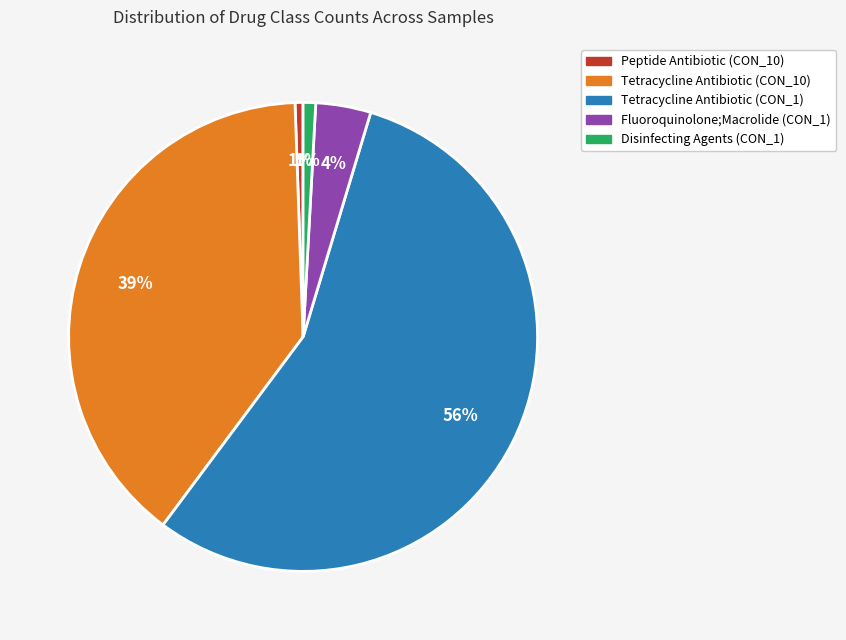

Is there a majority slice in this chart?

Yes